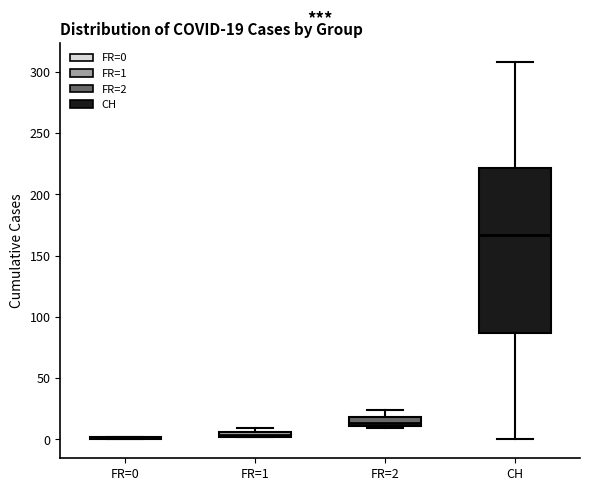

Which box is the tallest, from its lower edge to its upper edge?

CH